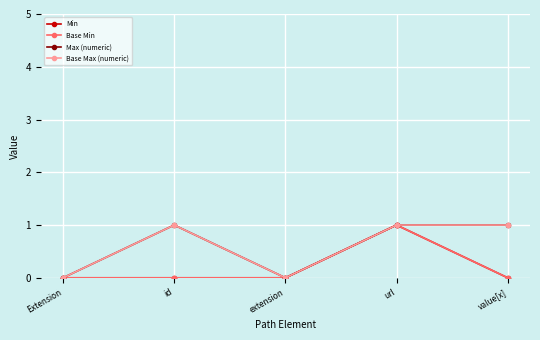

Is this an area chart (filled region under the line)?

No